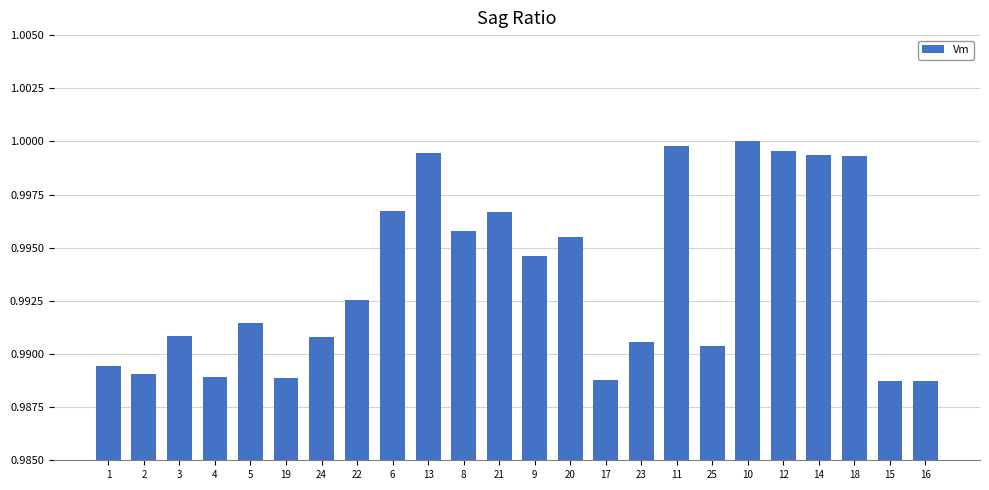

What is the label of the 20th bar from the right?

5